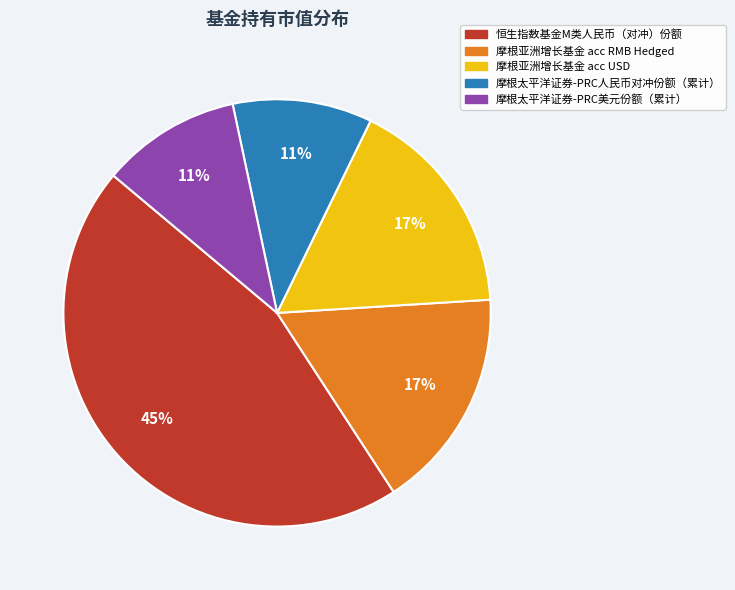

True or false: 恒生指数基金M类人民币（对冲）份额 accounts for 57% of the total.

False